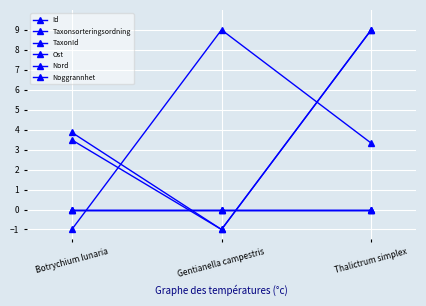

Is this an area chart (filled region under the line)?

No